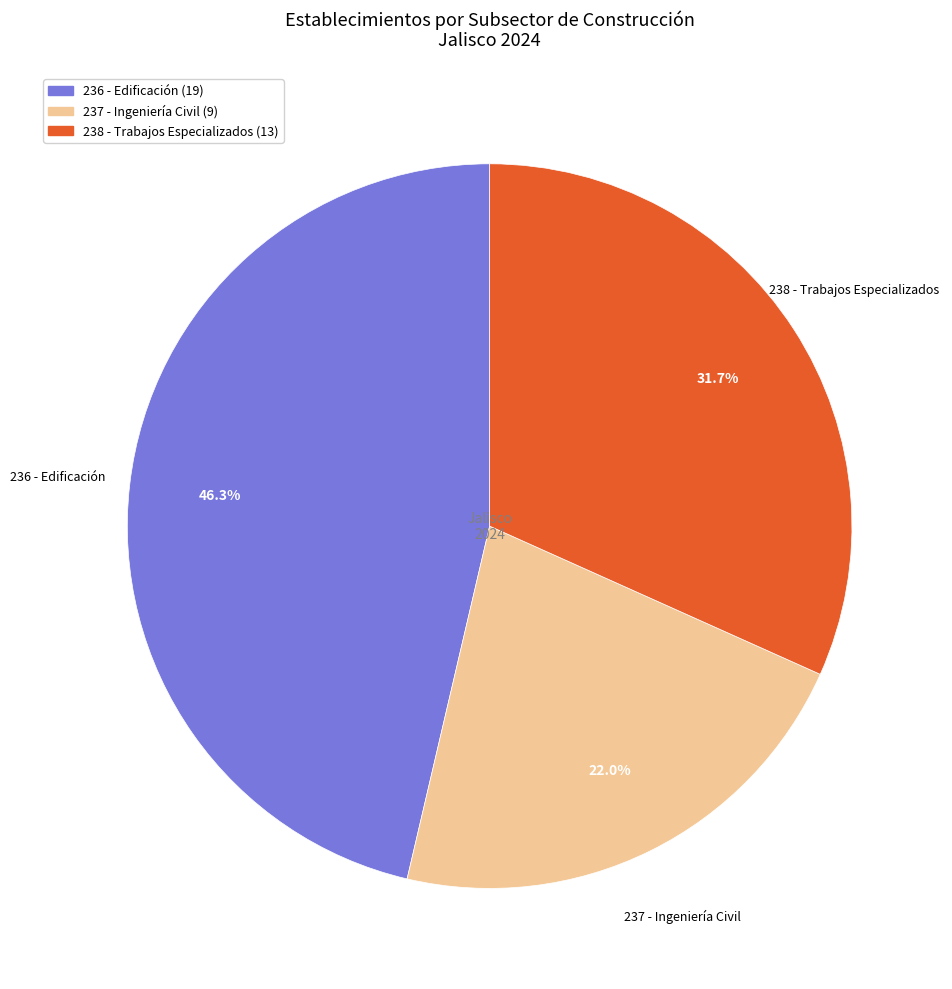

To the nearest percent, what is the average slice percentage?

33%